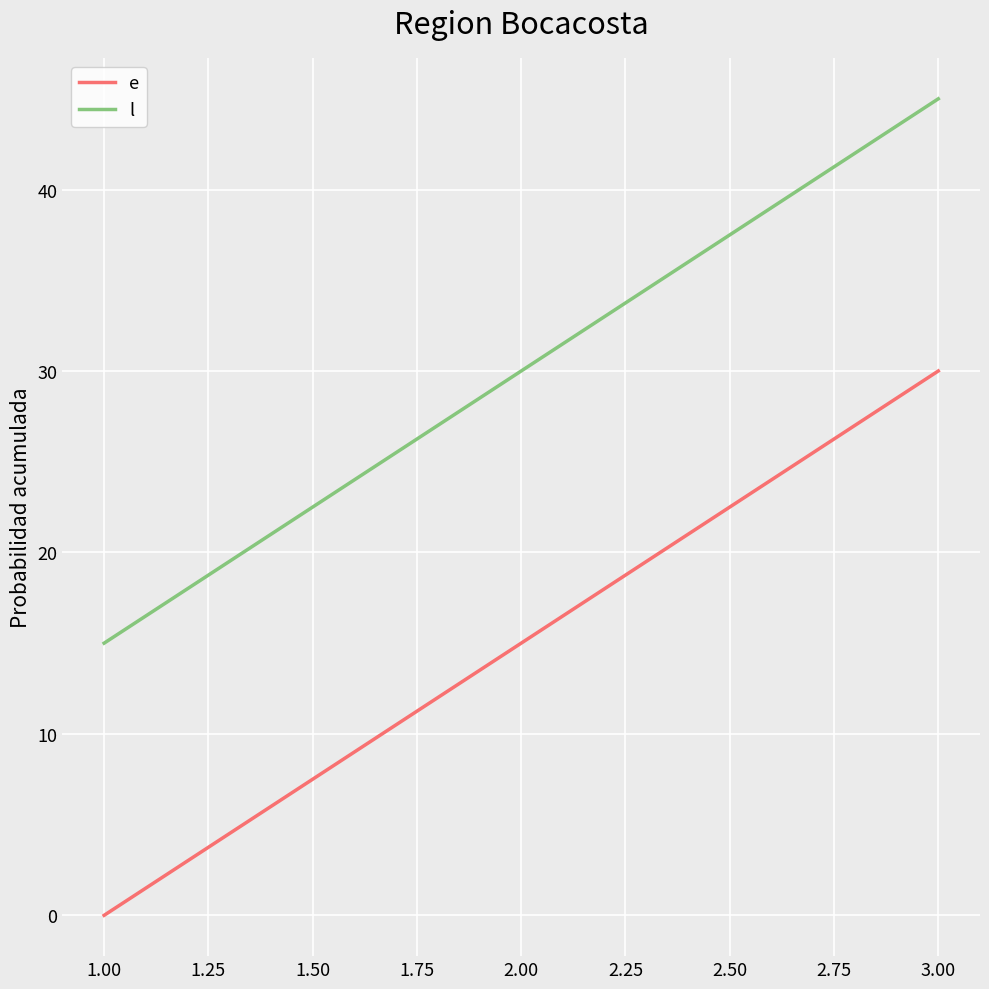

What is the minimum value for l?

15